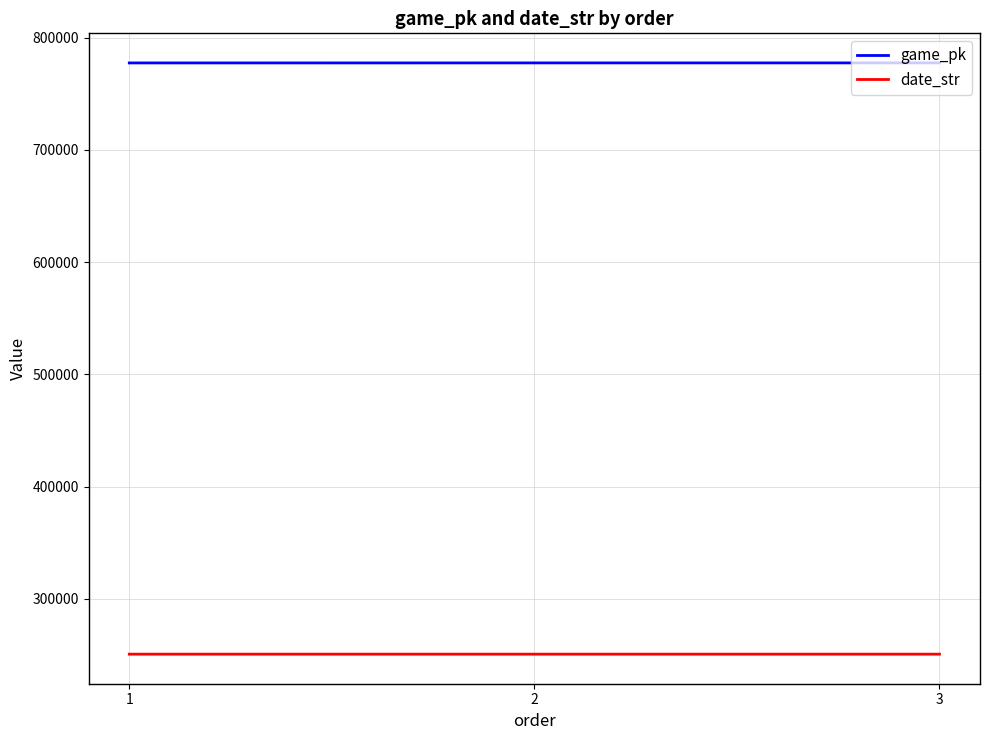

What are all the series names shown in the legend?

game_pk, date_str